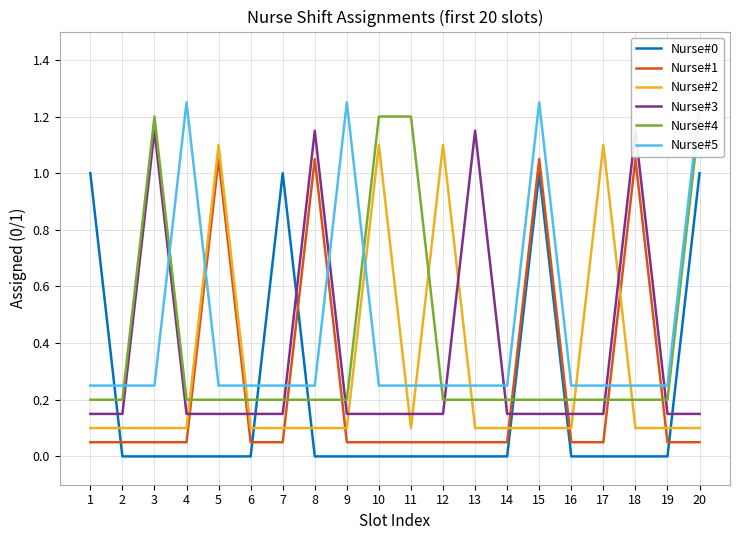

What is the difference between the highest and lowest values at 13?

1.1